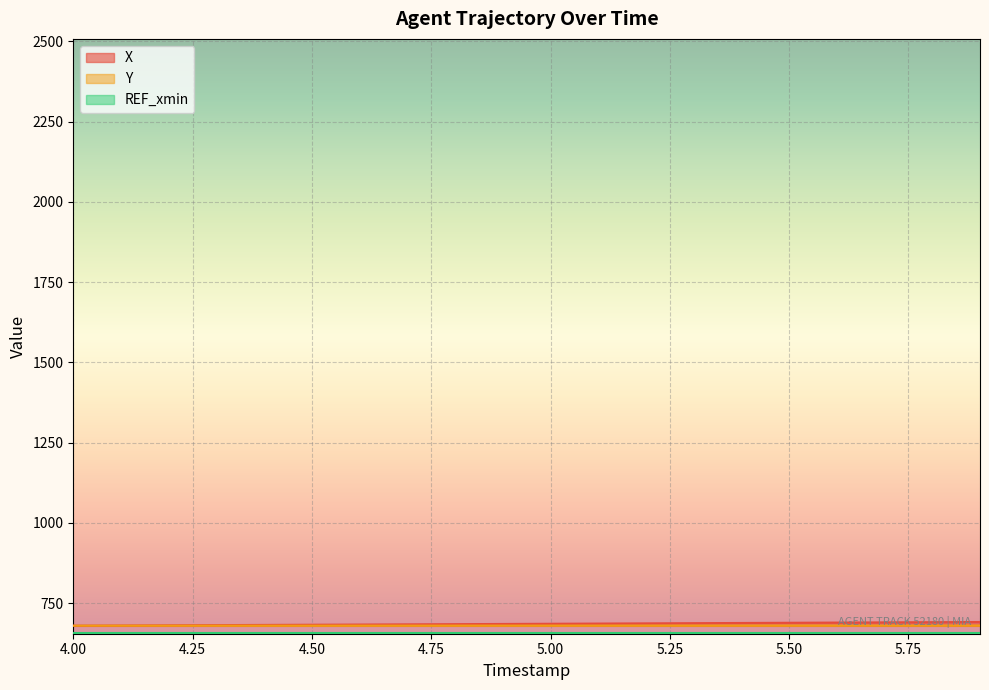

What is the lowest value of the Y series?

680.2